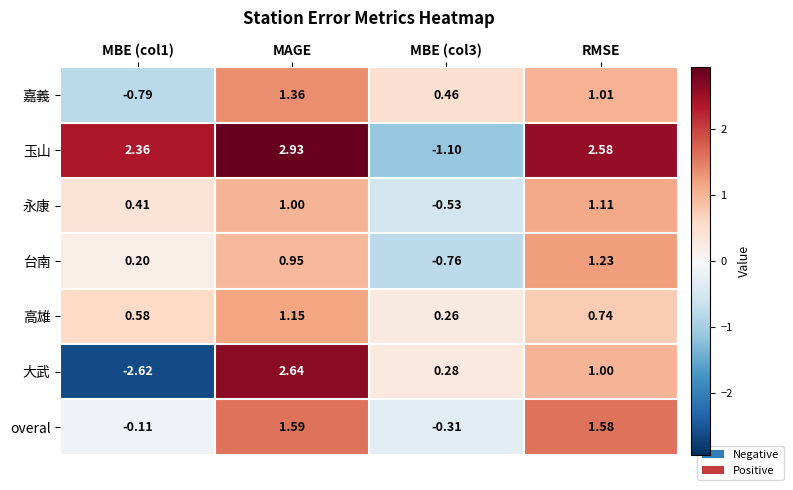

At which label does 大武 first exceed 1?

MAGE